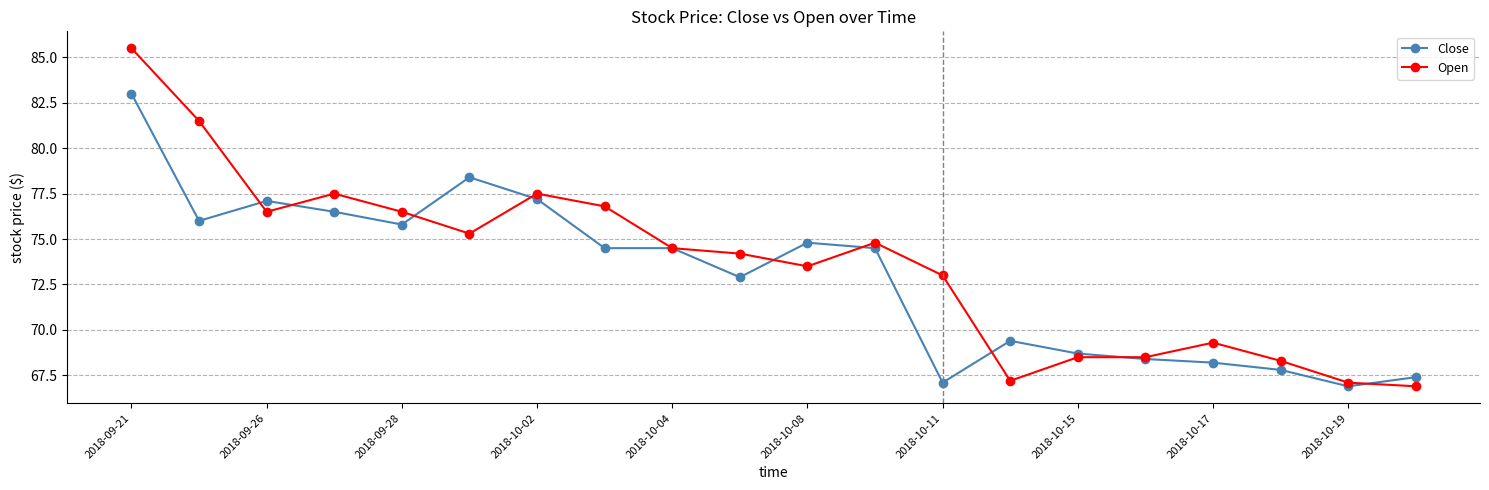

What is the sum of all Close values?

1459.1